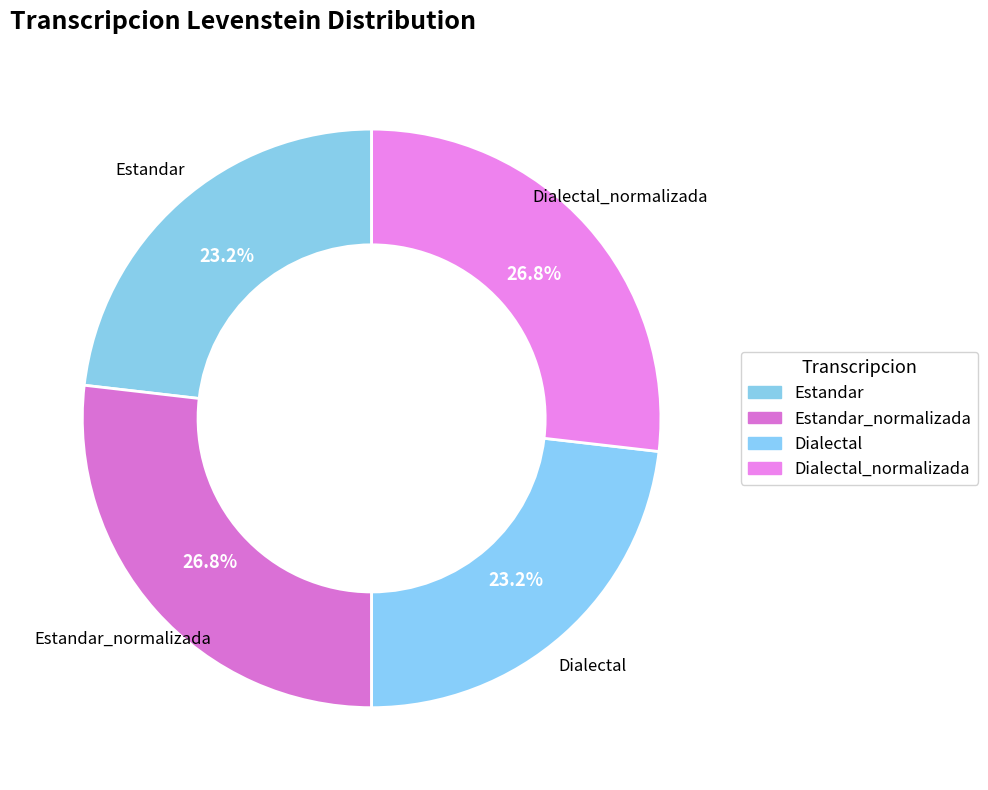

What is the ratio of the value at Estandar to the value at Estandar_normalizada?

0.9